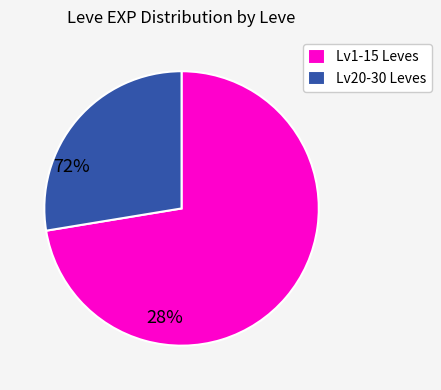

How many slices are in this pie chart?

2